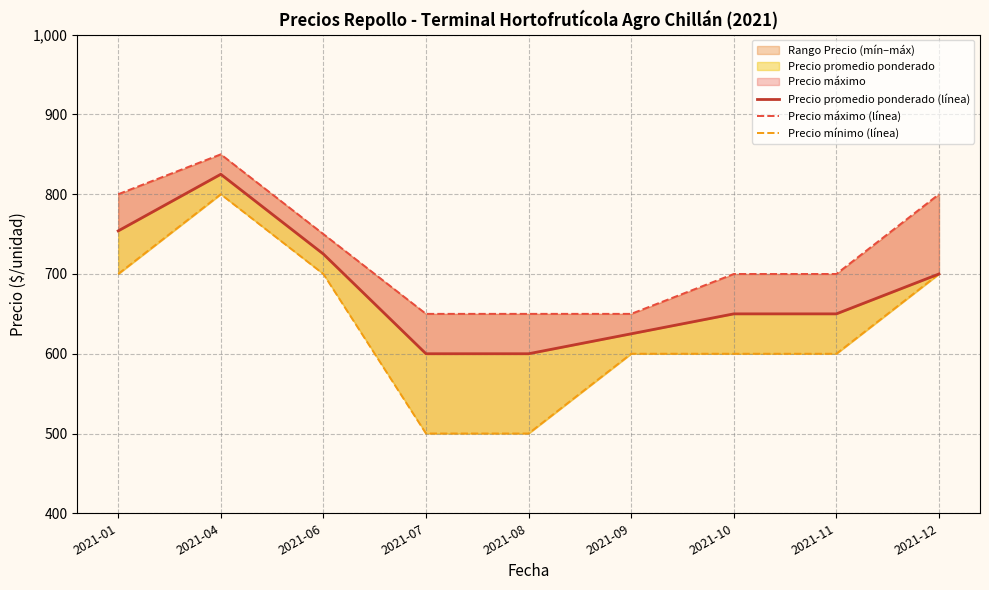

Rank the series at 2021-11 from lowest to highest value.

Precio mínimo (línea), Precio promedio ponderado (línea), Precio máximo (línea)